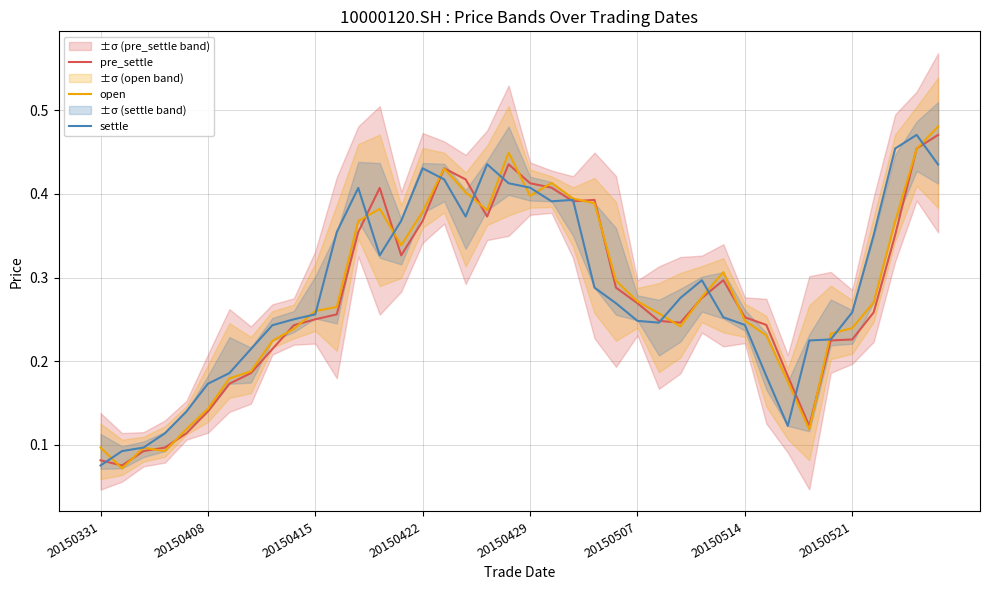

True or false: open has a value of 0.7 at 20150429.

False